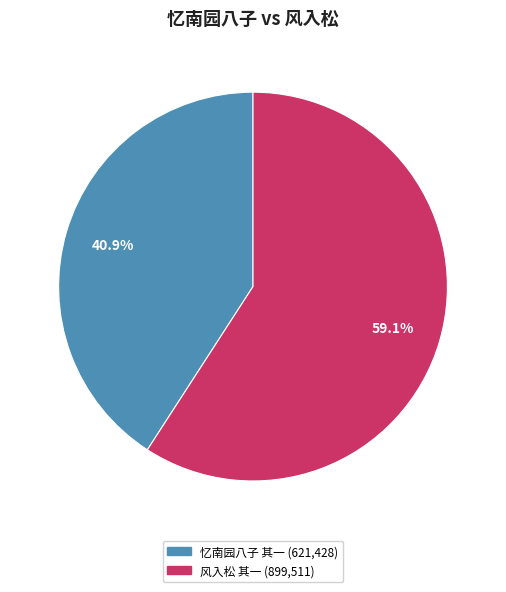

Count the number of slices in the pie.

2